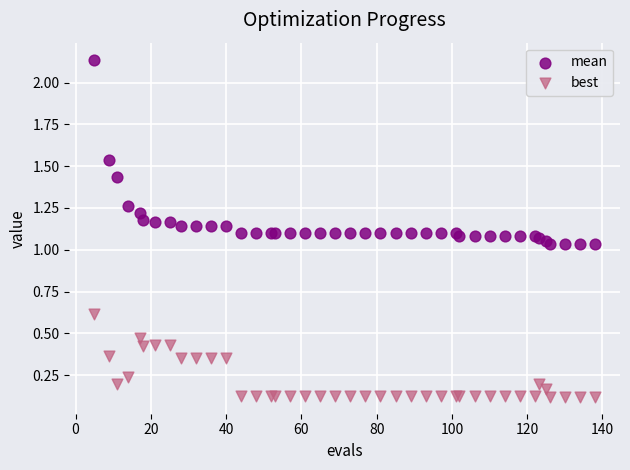

Which series contains the highest Y value?

mean